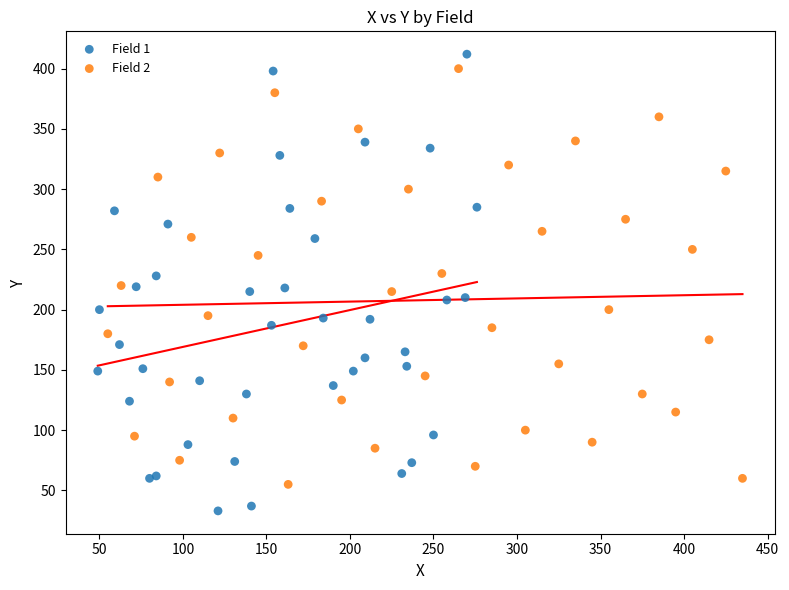

Which series has the widest spread of Y values?

Field 1